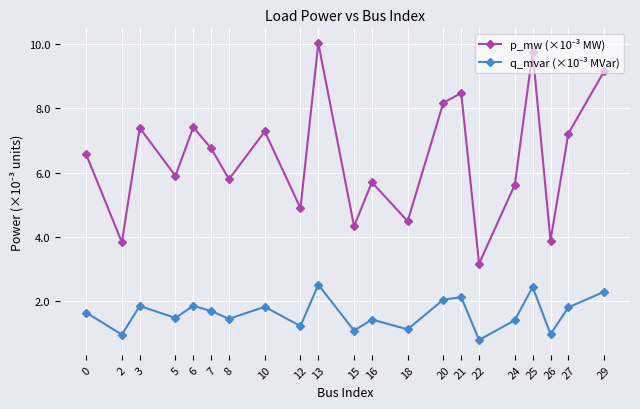

What is the total value across all series at 16?

7.1